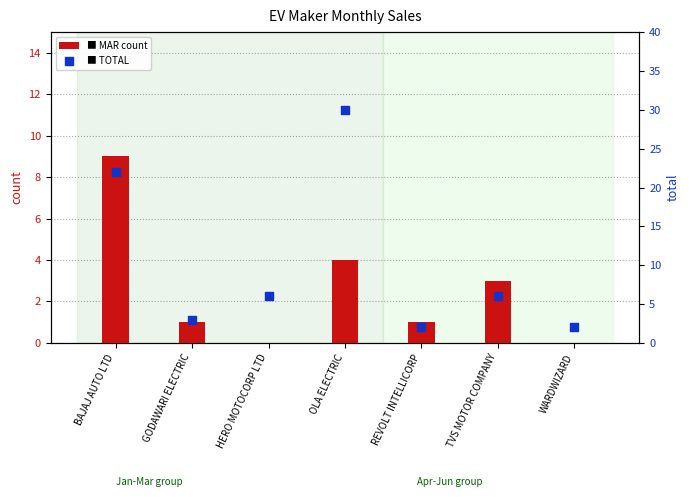

Which series has the largest total across all categories?

TOTAL